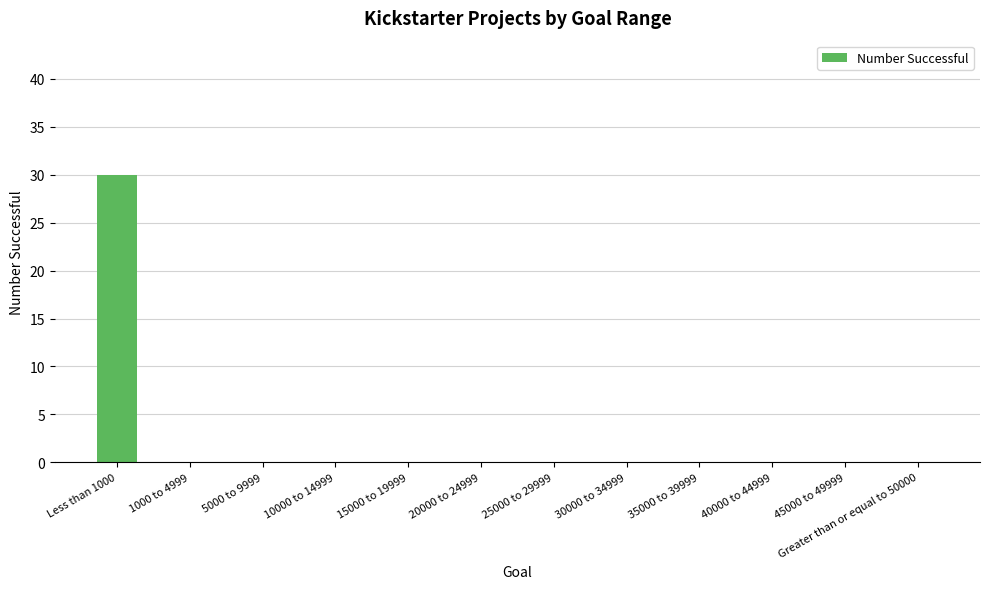

What is the greatest value displayed?

30